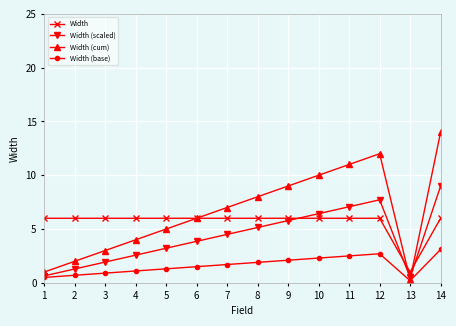

What is the value of the Width (cum) point at the 4th from the left?

4.0